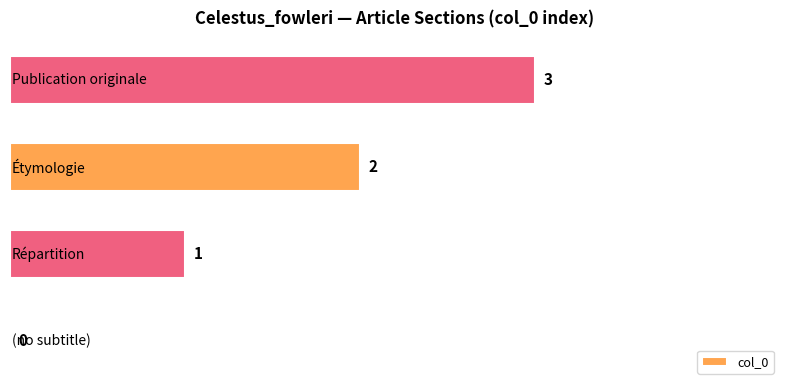

How many values are between 1 and 3?

3